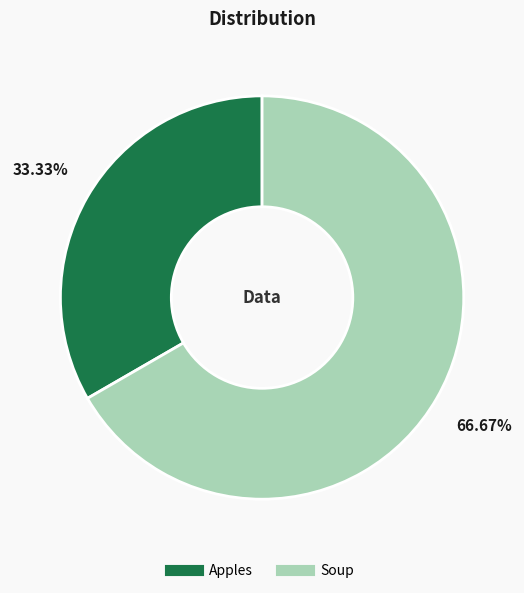

To the nearest percent, what is the combined percentage of Soup and Apples?

100%